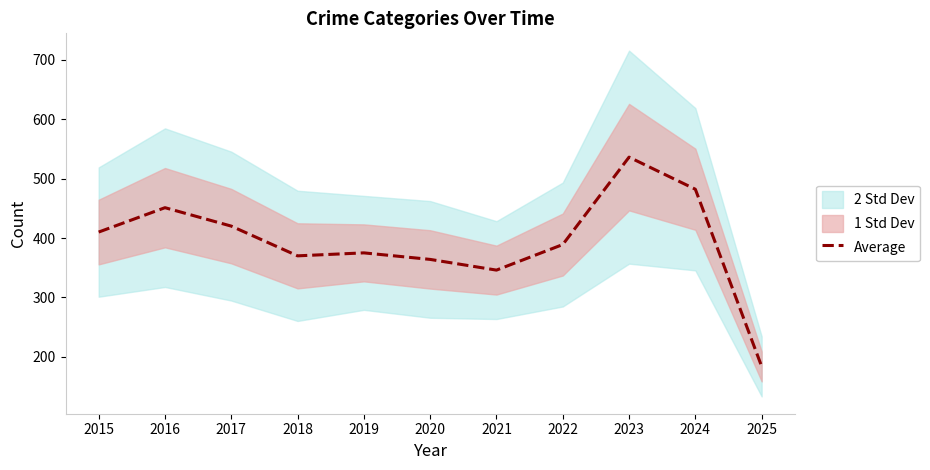

True or false: the data shows 675 at 2024.

False